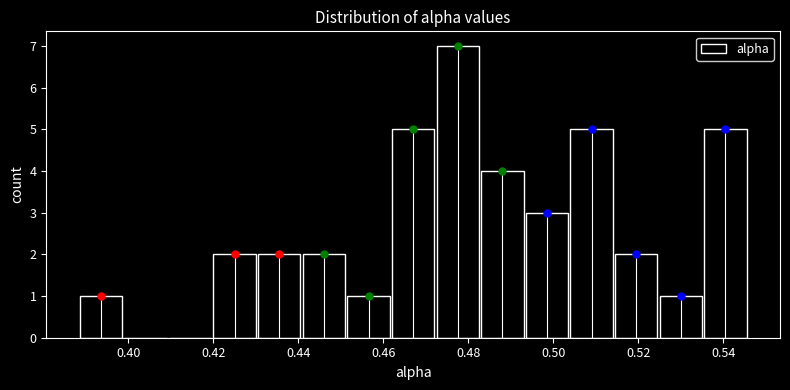

Reading left to right, transcribe this chart: for each bar, give the range it covers on the x-axis and its height. Neither the bar edges nor the heights are printed on the chart, so give them approximately, as read against the axes.

0.388 to 0.398: 1
0.398 to 0.410: 0
0.410 to 0.420: 0
0.420 to 0.430: 2
0.430 to 0.440: 2
0.440 to 0.452: 2
0.452 to 0.462: 1
0.462 to 0.472: 5
0.472 to 0.482: 7
0.482 to 0.494: 4
0.494 to 0.504: 3
0.504 to 0.514: 5
0.514 to 0.524: 2
0.524 to 0.536: 1
0.536 to 0.546: 5